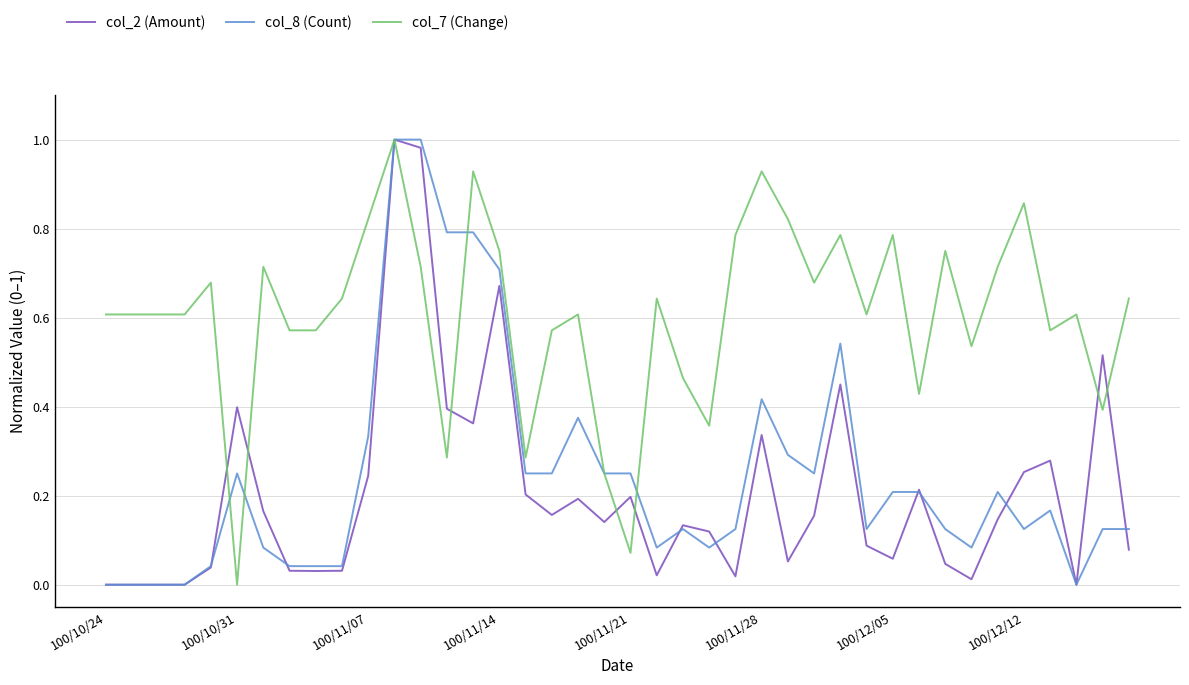

What are all the series names shown in the legend?

col_2 (Amount), col_8 (Count), col_7 (Change)